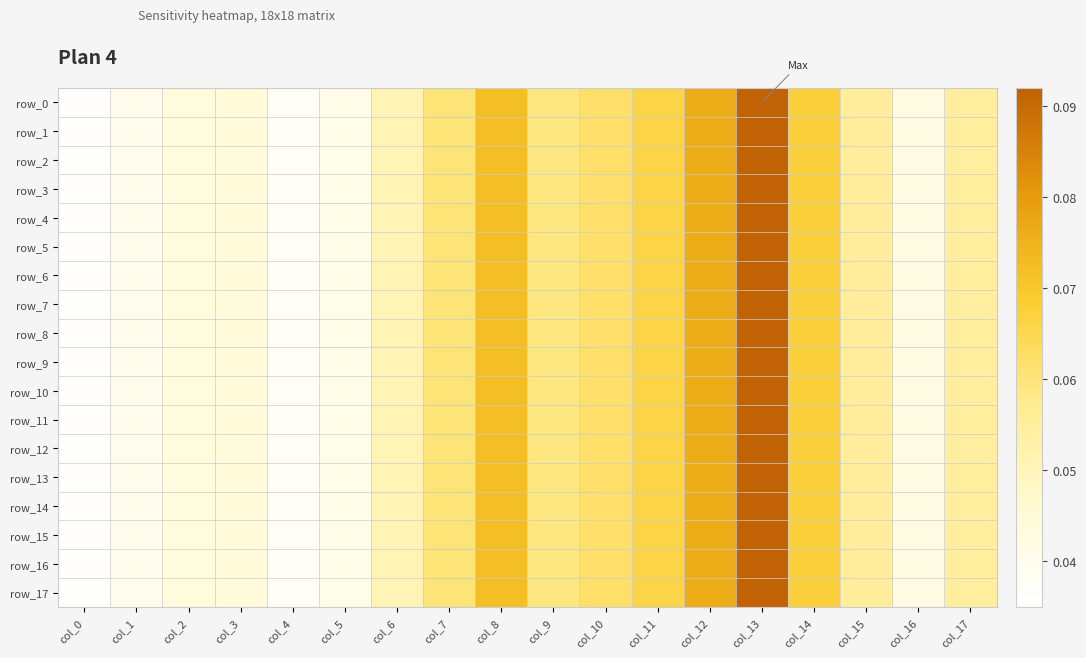

List the series in order of their peak value, lowest first.

row_13, row_0, row_1, row_2, row_3, row_4, row_5, row_6, row_7, row_8, row_9, row_10, row_11, row_12, row_14, row_15, row_16, row_17